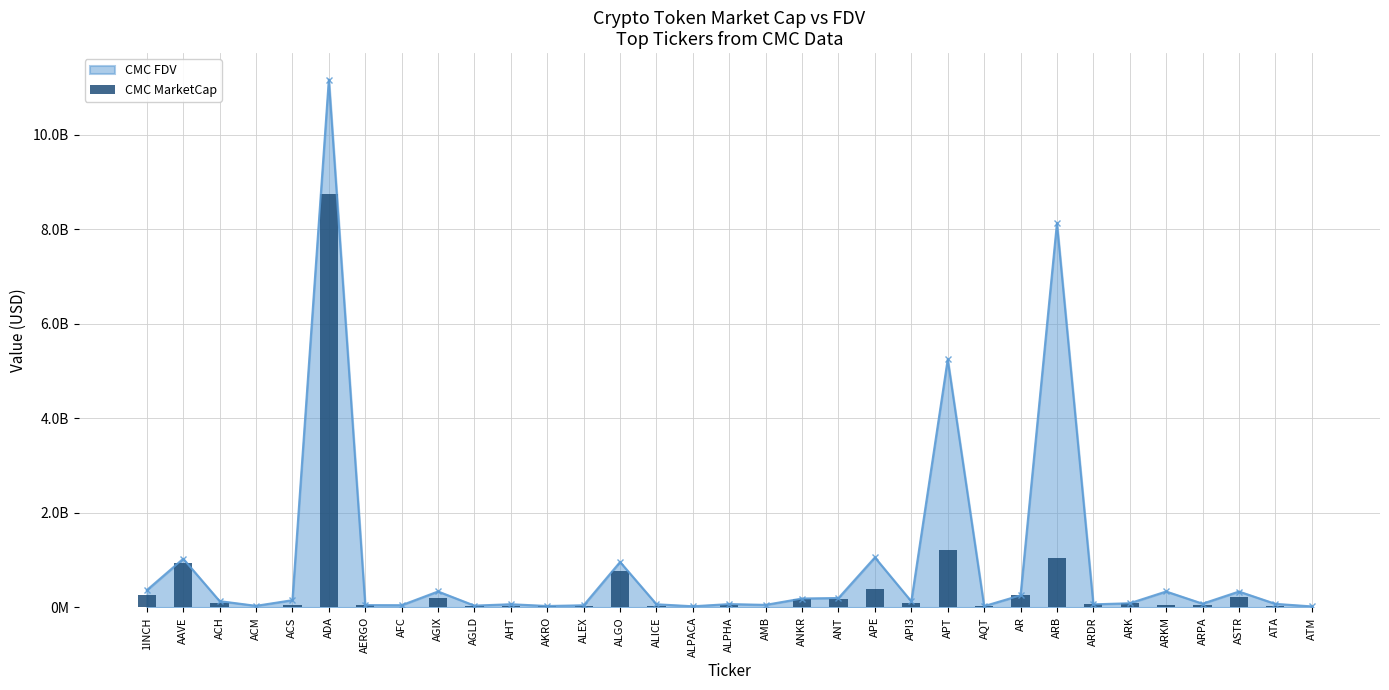

Rank the categories by value from lowest to highest.

AFC, ATM, ACM, AMB, ALPACA, AQT, AHT, AKRO, ALEX, ATA, AGLD, ALICE, AERGO, ARPA, ARKM, ACS, ALPHA, ARDR, API3, ARK, ACH, ANT, ANKR, AGIX, ASTR, AR, 1INCH, APE, ALGO, AAVE, ARB, APT, ADA